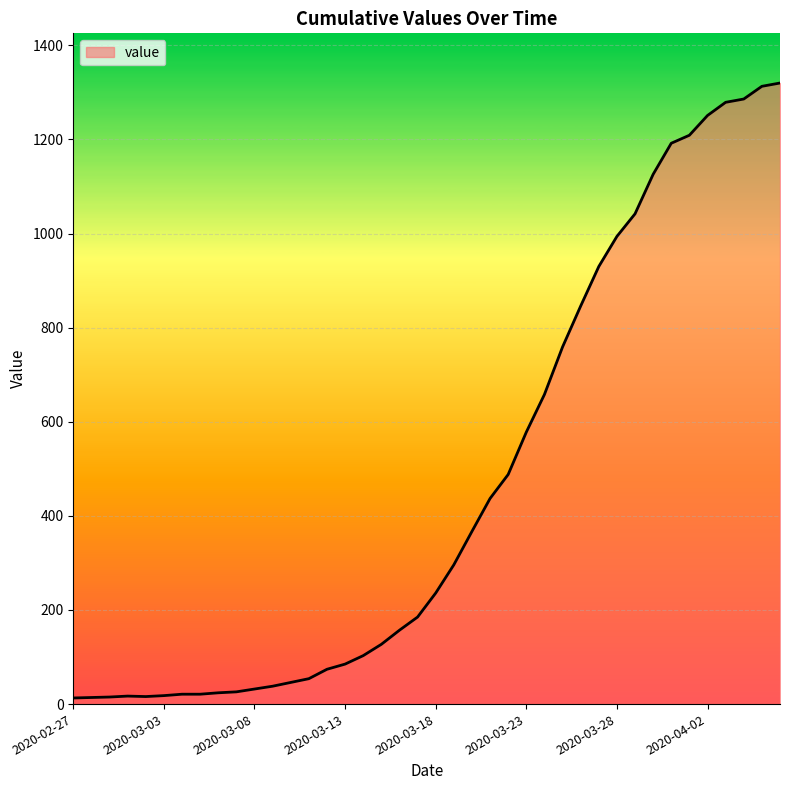

What is the difference between the maximum and minimum values?

1307